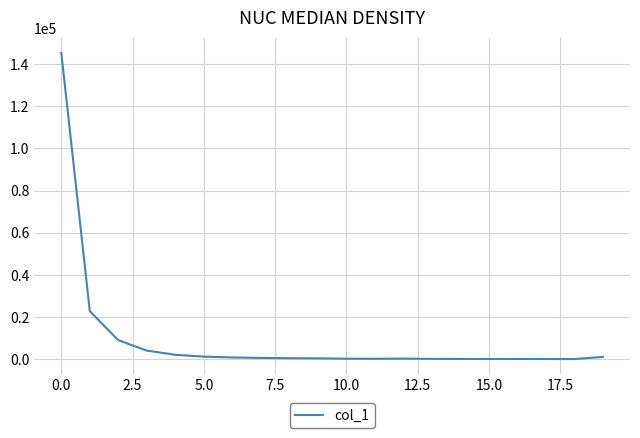

What is the difference between the maximum and minimum values?

145272